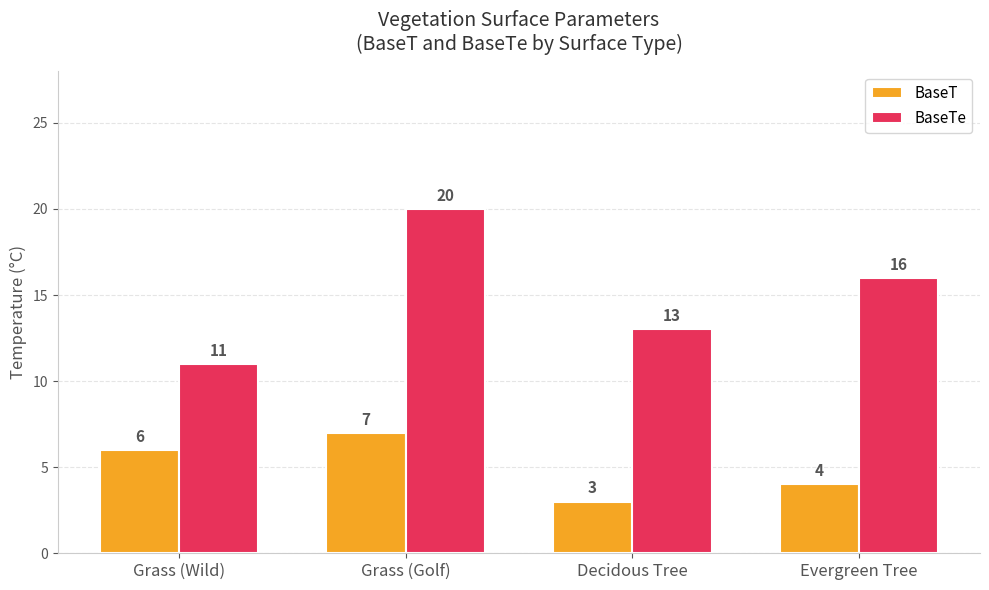

Reading right to left, extract all data points from this chart.

BaseT: 4	3	7	6
BaseTe: 16	13	20	11